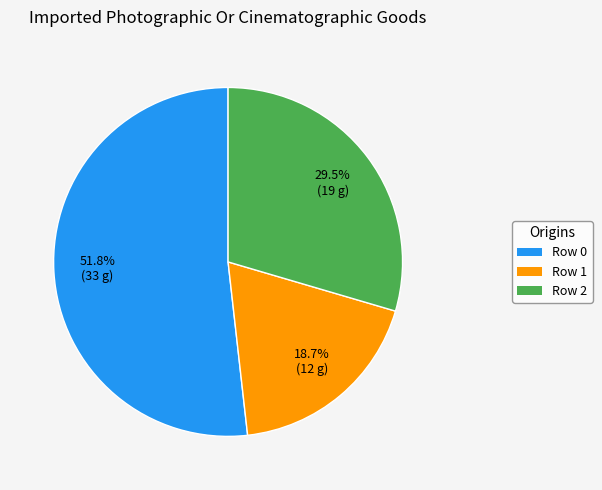

Combined, what portion of the pie is Row 2 and Row 0?

81.3%